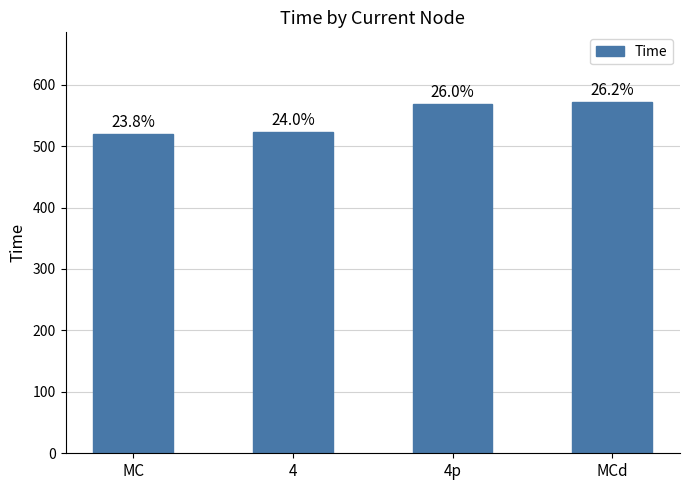

The value at MC is 924. True or false?

False